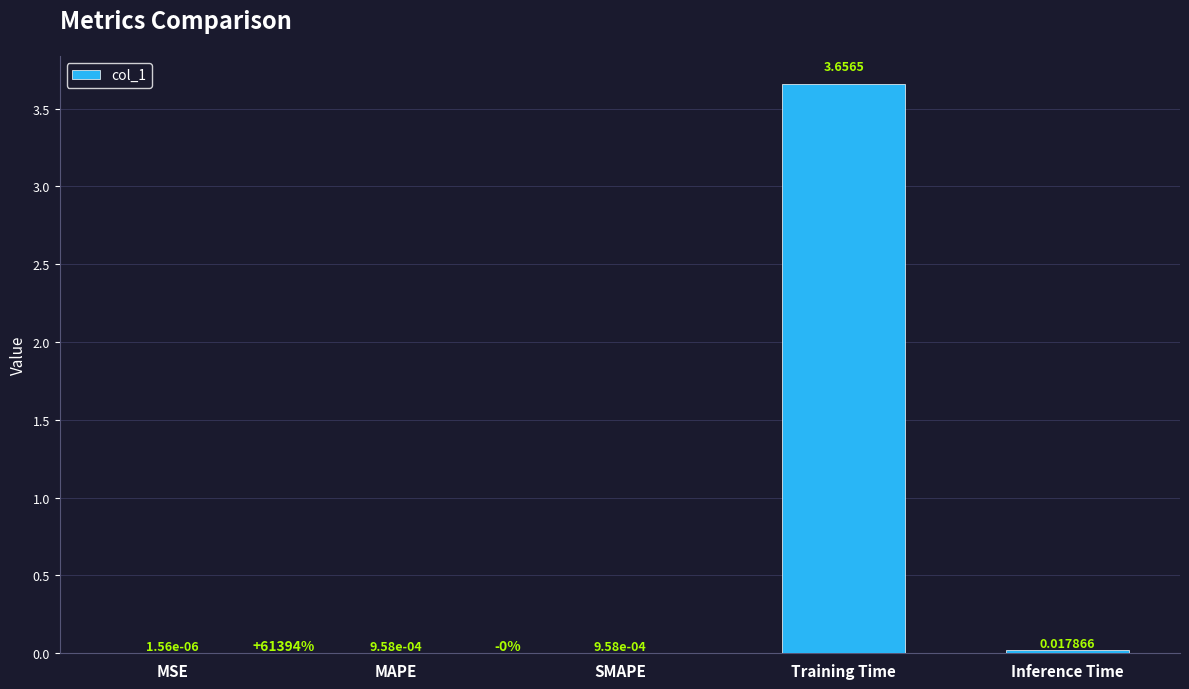

Are the bars grouped side by side (vs. stacked)?

No